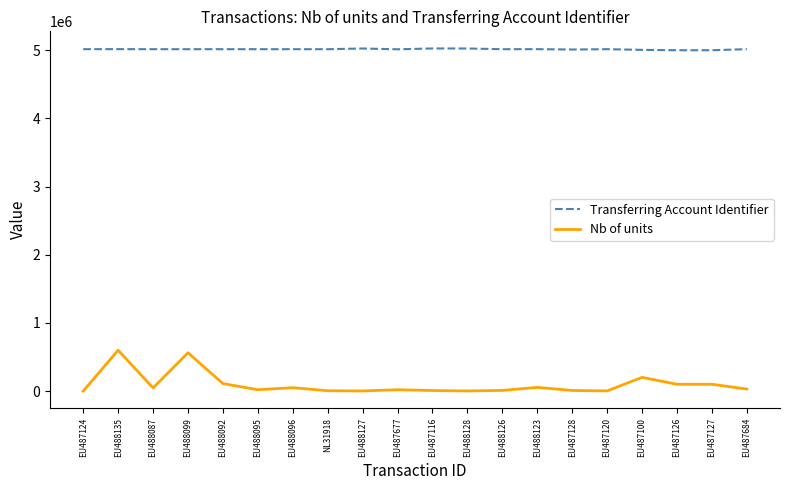

True or false: Transferring Account Identifier and Nb of units cross at least once.

False